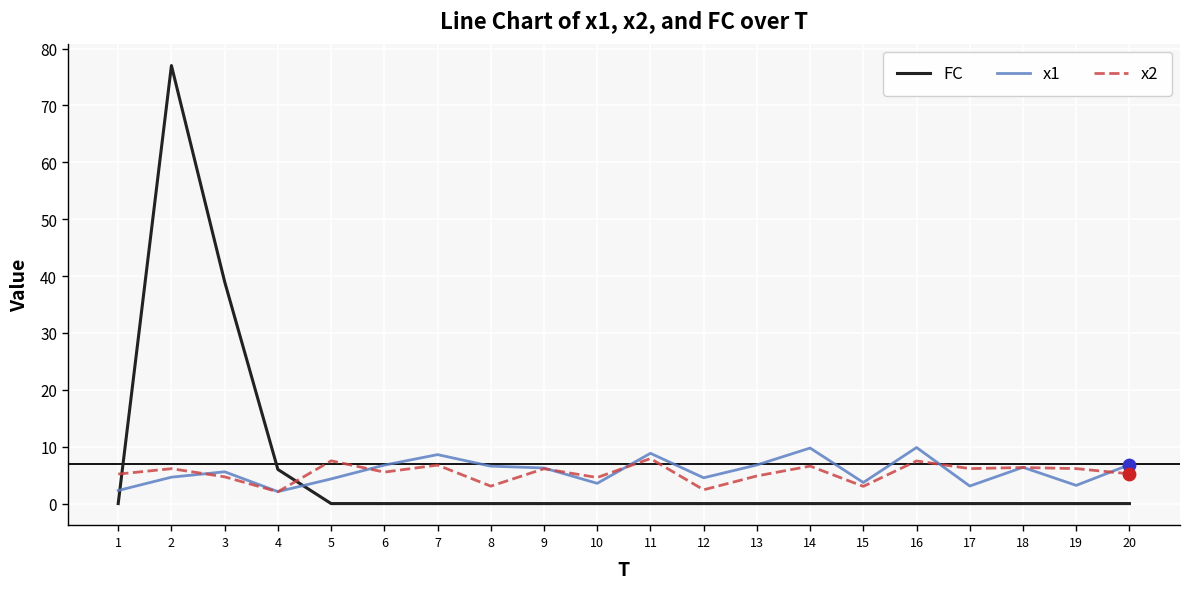

What is the total value across all series at 4?

10.2